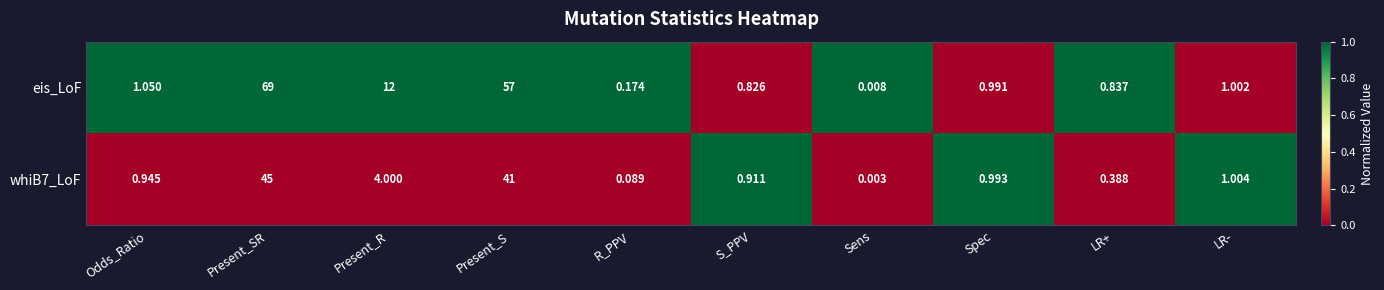

Where is eis_LoF nearest to the value 34?

Present_R